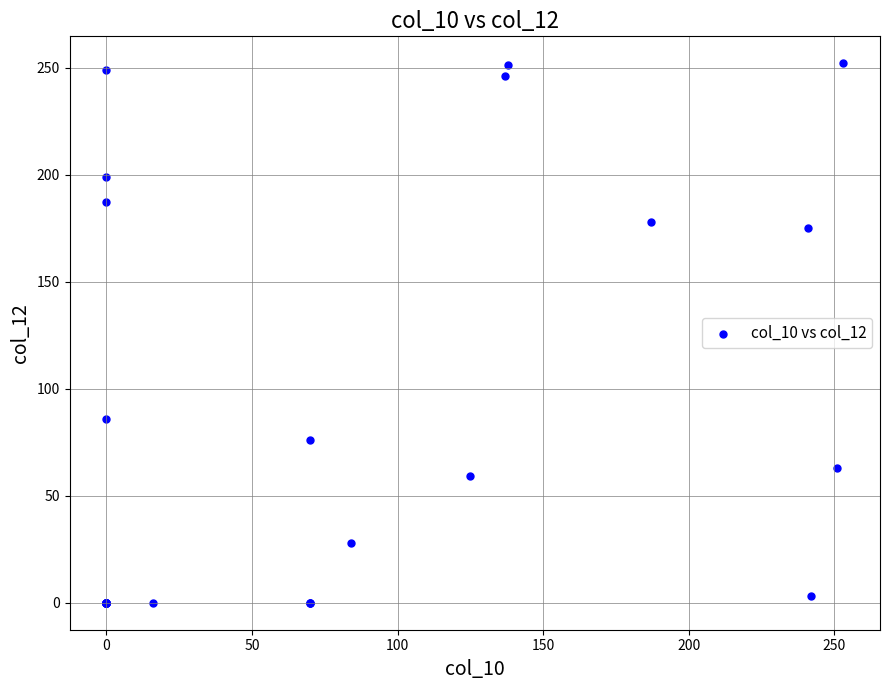

What Y value in the scatter plot is closest to 126?

86